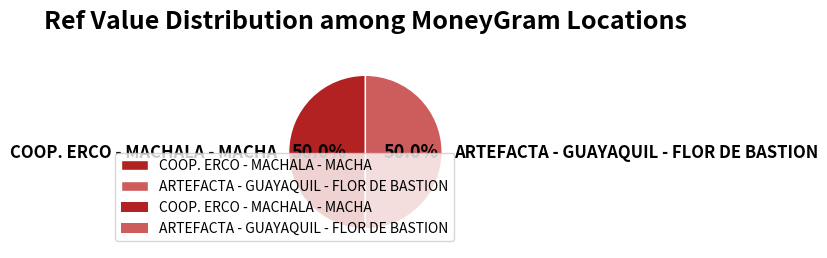

Combined, do ARTEFACTA - GUAYAQUIL - FLOR DE BASTION and COOP. ERCO - MACHALA - MACHA account for over 50%?

Yes